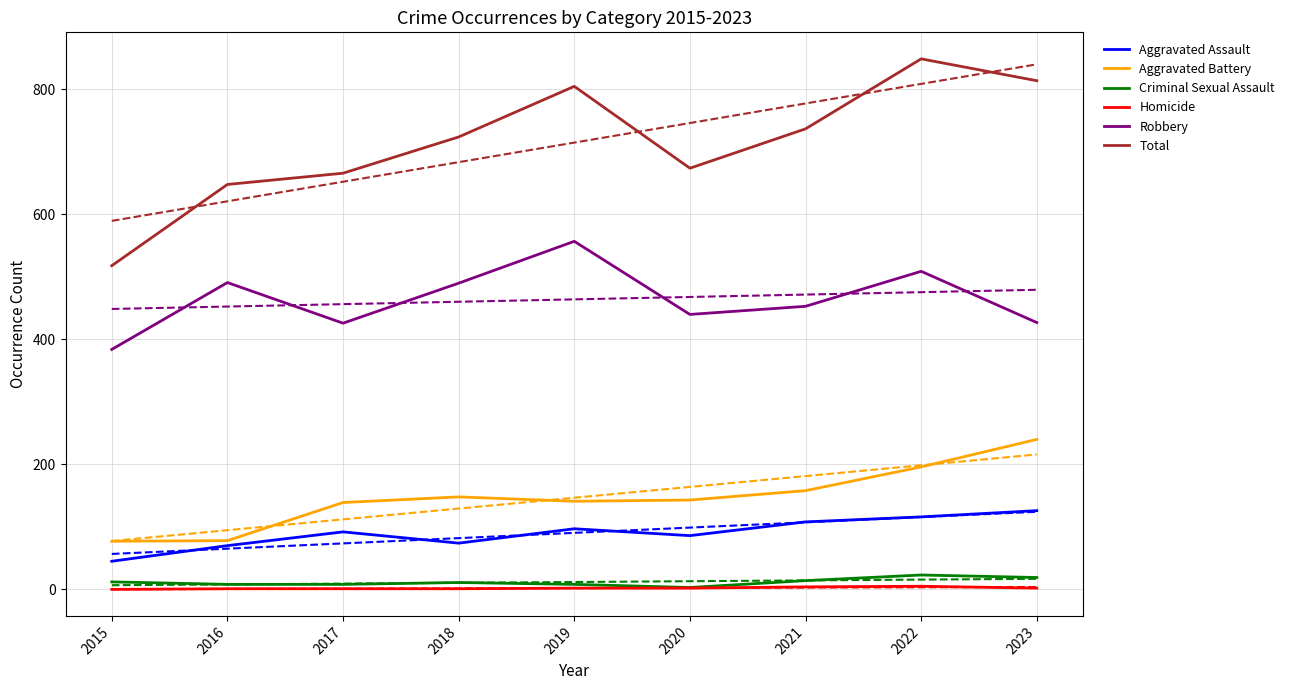

Which series has the largest total across all categories?

Total